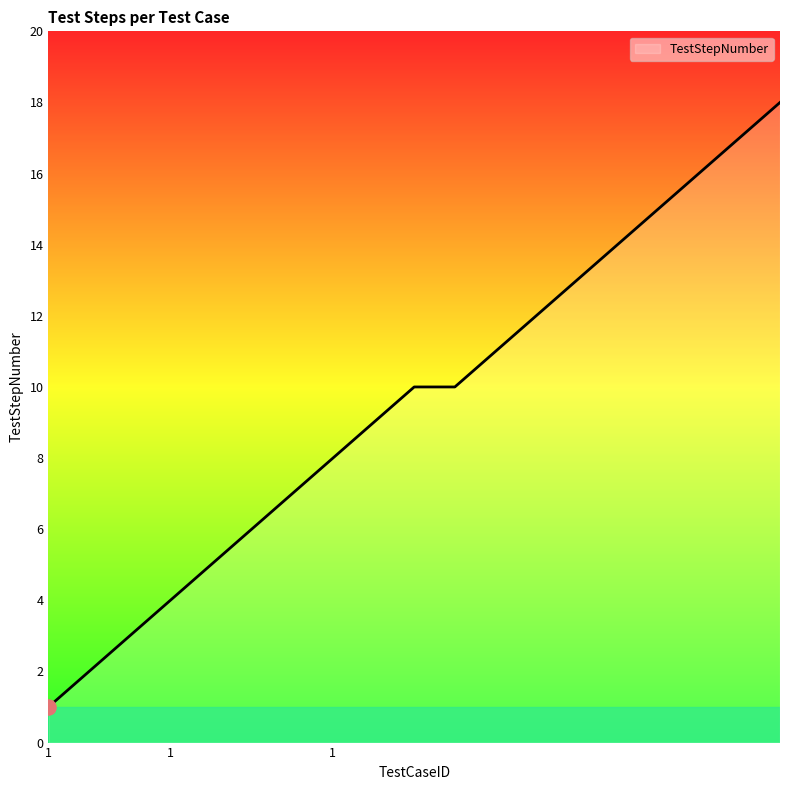

What is the maximum value shown in the chart?

18